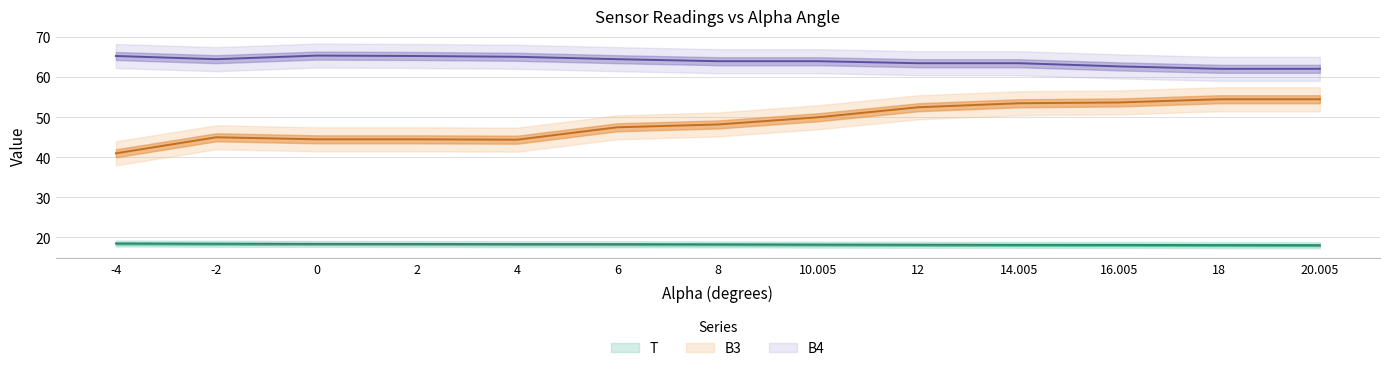

What position from the left is 4?

5